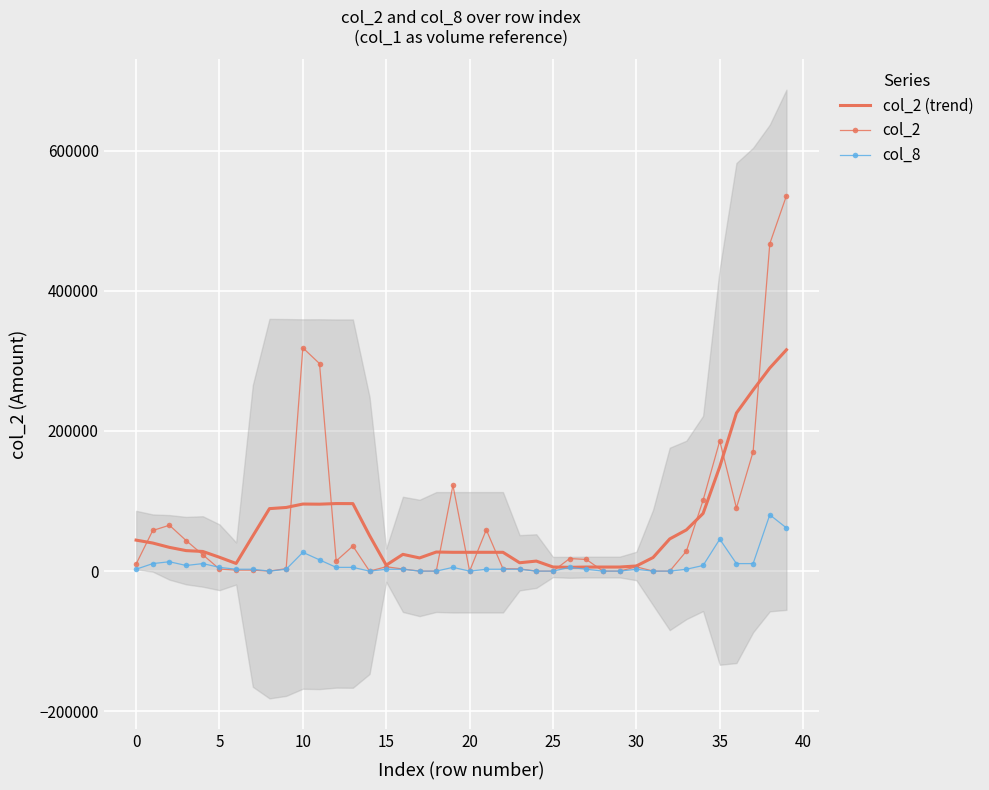

Where does the col_2 (trend) series first go above 29248?

0